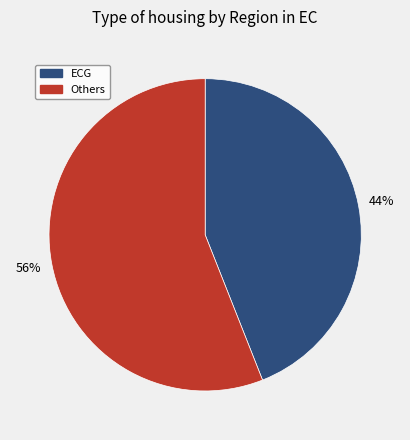

To the nearest percent, what is the difference between the largest and smallest slice percentages?

12%